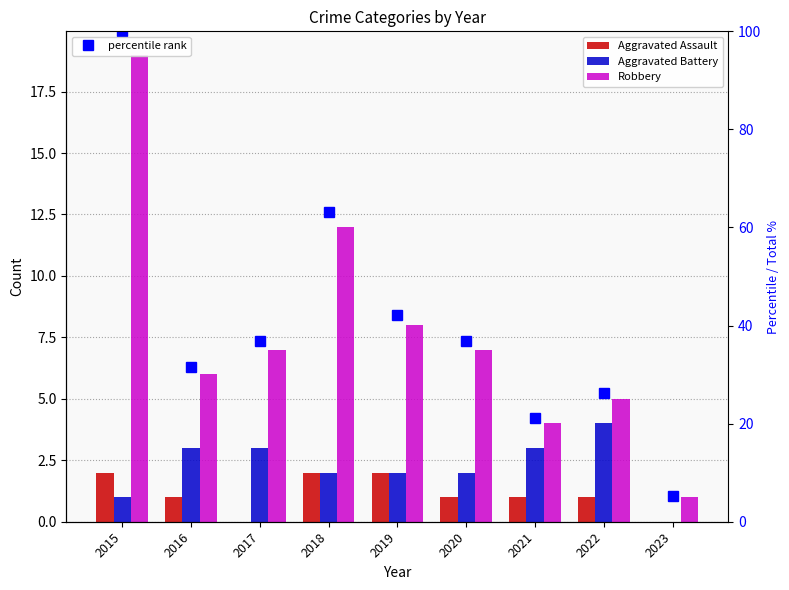

At which label does Robbery first exceed 7?

2015